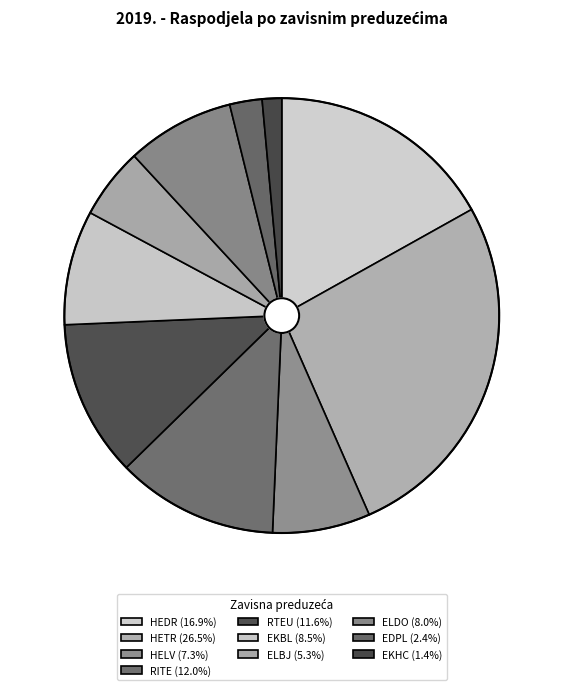

To the nearest percent, what is the difference between the RITE and ELDO slice percentages?

4%